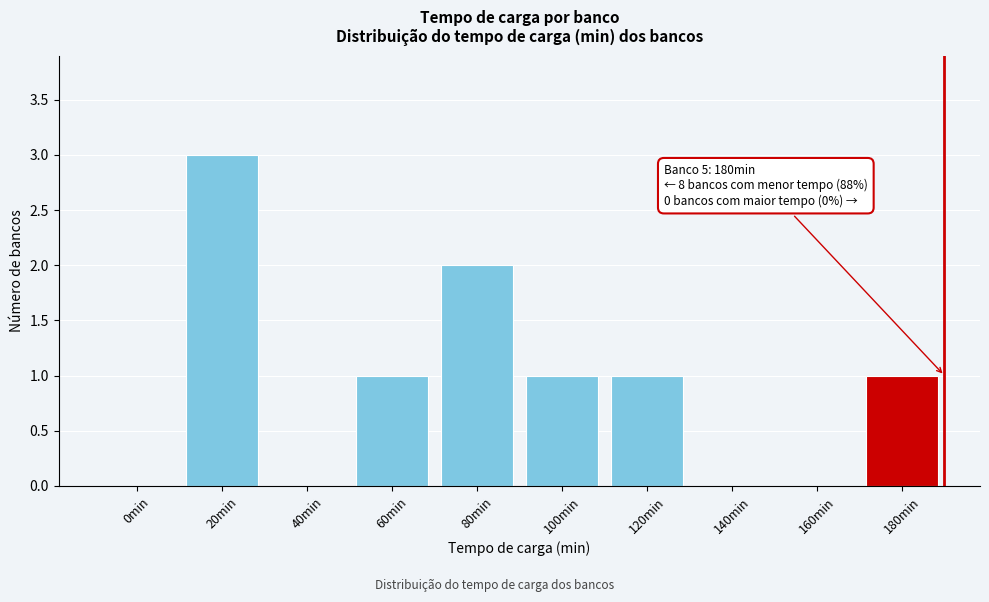

Reading left to right, extract all data points from this chart.

0min=0	20min=3	40min=0	60min=1	80min=2	100min=1	120min=1	140min=0	160min=0	180min=1